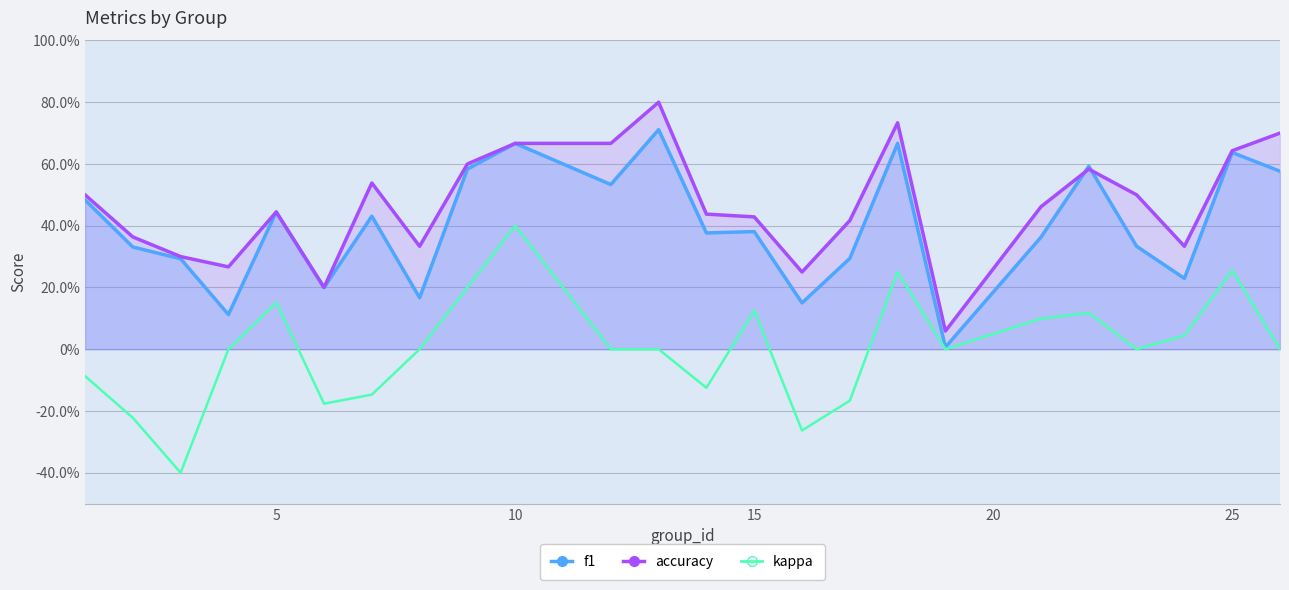

What are all the series names shown in the legend?

f1, accuracy, kappa